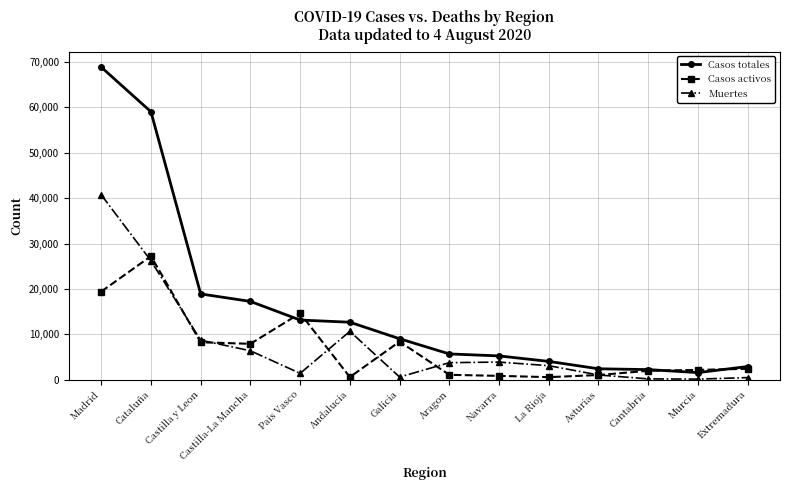

At which category does the chart reach its peak across all series?

Madrid